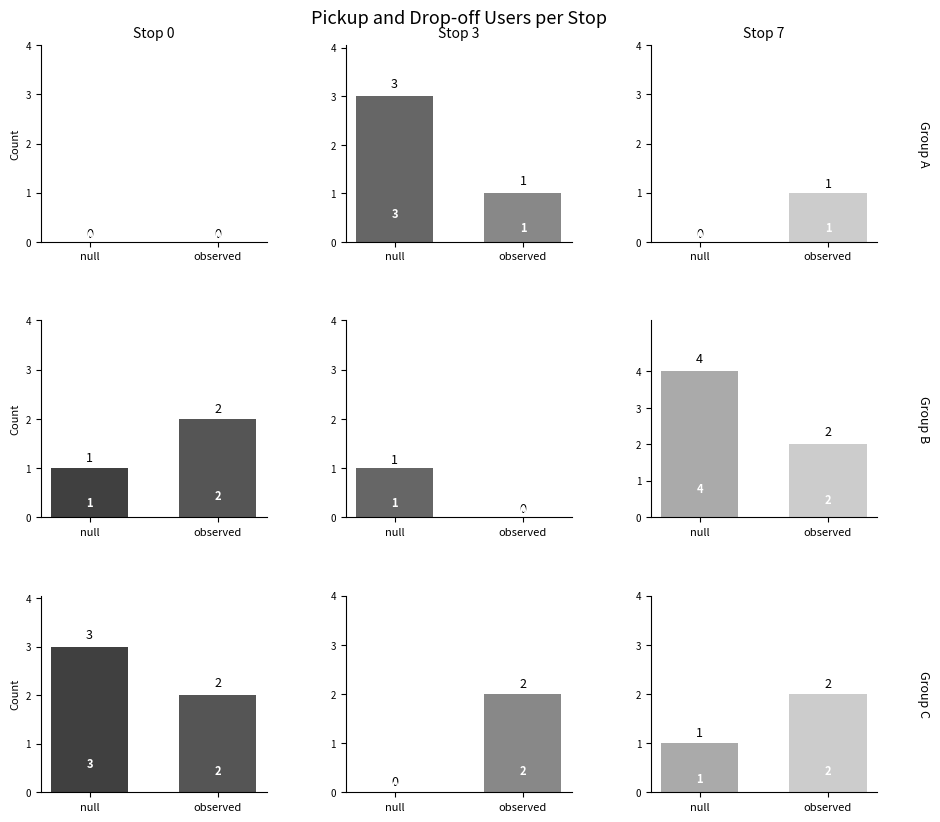

How many positive values does the drop off users series have?

12